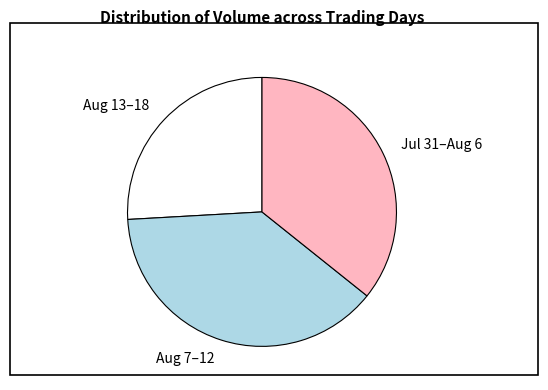

The Jul 31–Aug 6 slice represents 36% of the pie. True or false?

True